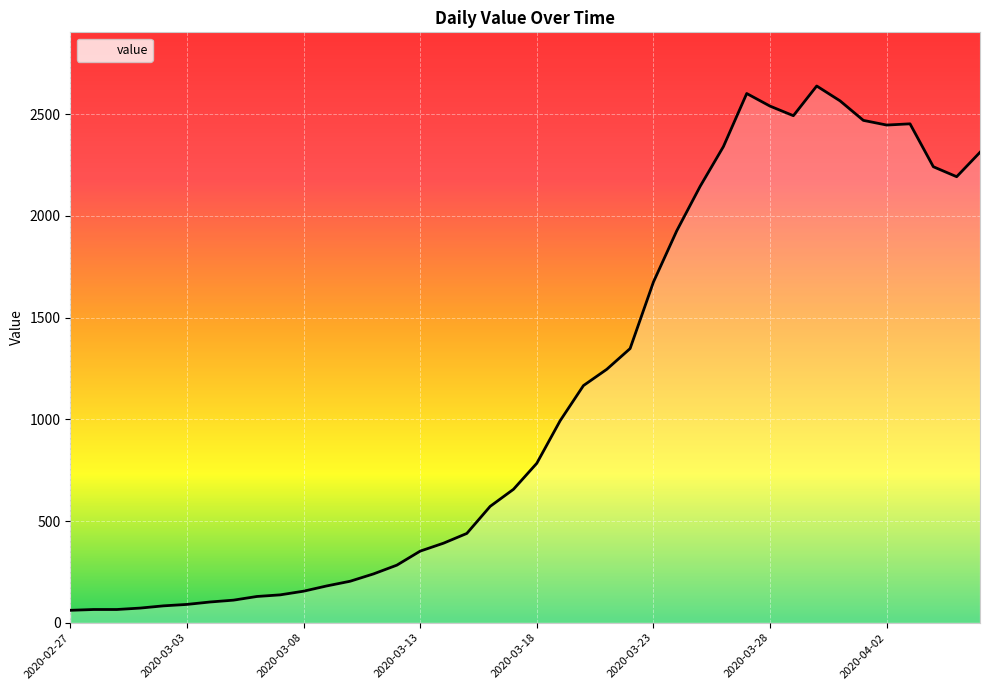

What is the smallest value displayed?

61